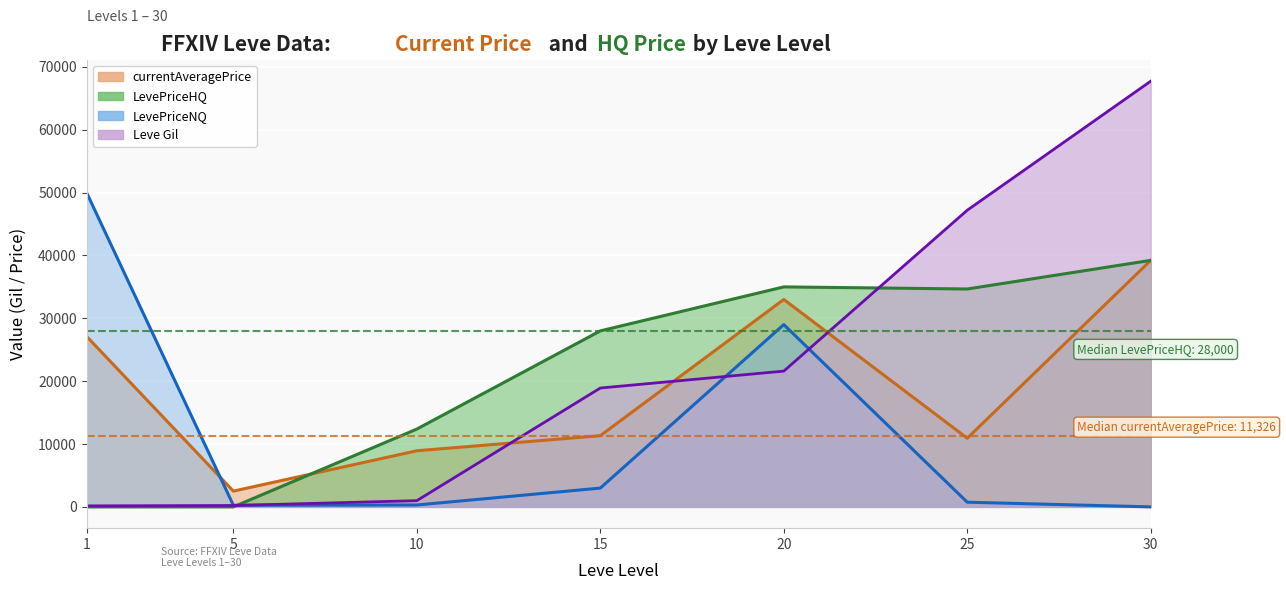

Which series changed the most between 5 and 20?

LevePriceHQ